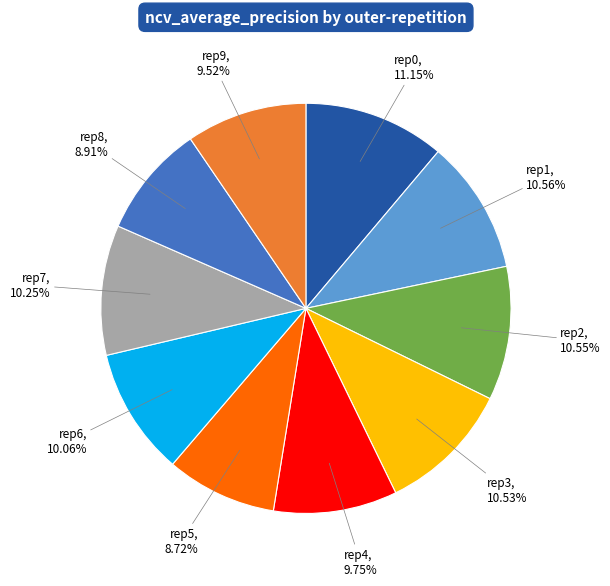

Is there any slice that represents more than half of the pie?

No